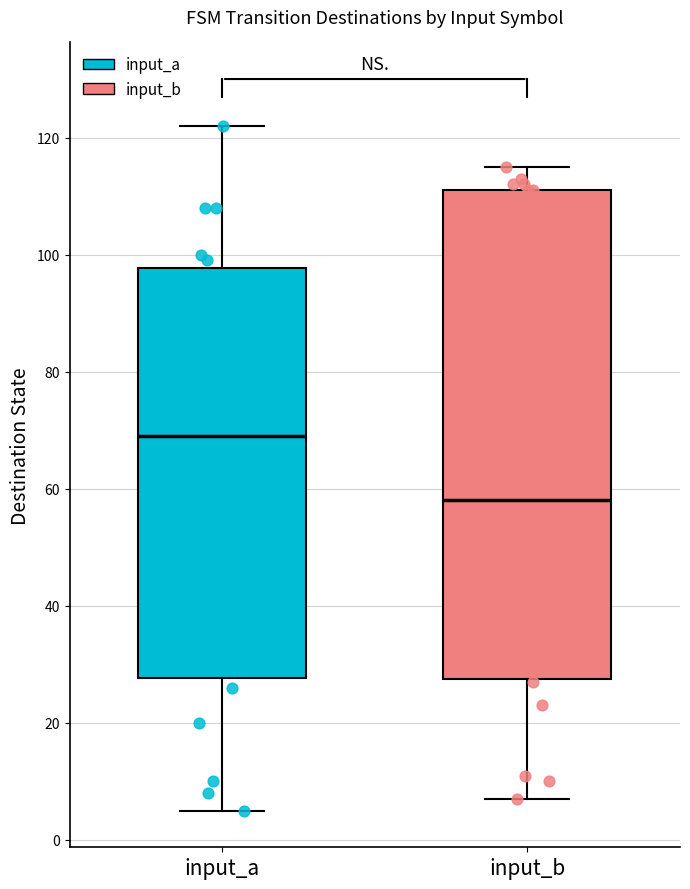

Reading left to right, transcribe this box plot: for each box, give where its median line is, the range the box spans, and where its two whiskers end, as read against the y-axis. The values are not printed on the chart, so give them approximately, as read against the axis.

input_a: median 70, box 28 to 98, whiskers 6 to 122
input_b: median 58, box 28 to 112, whiskers 8 to 116